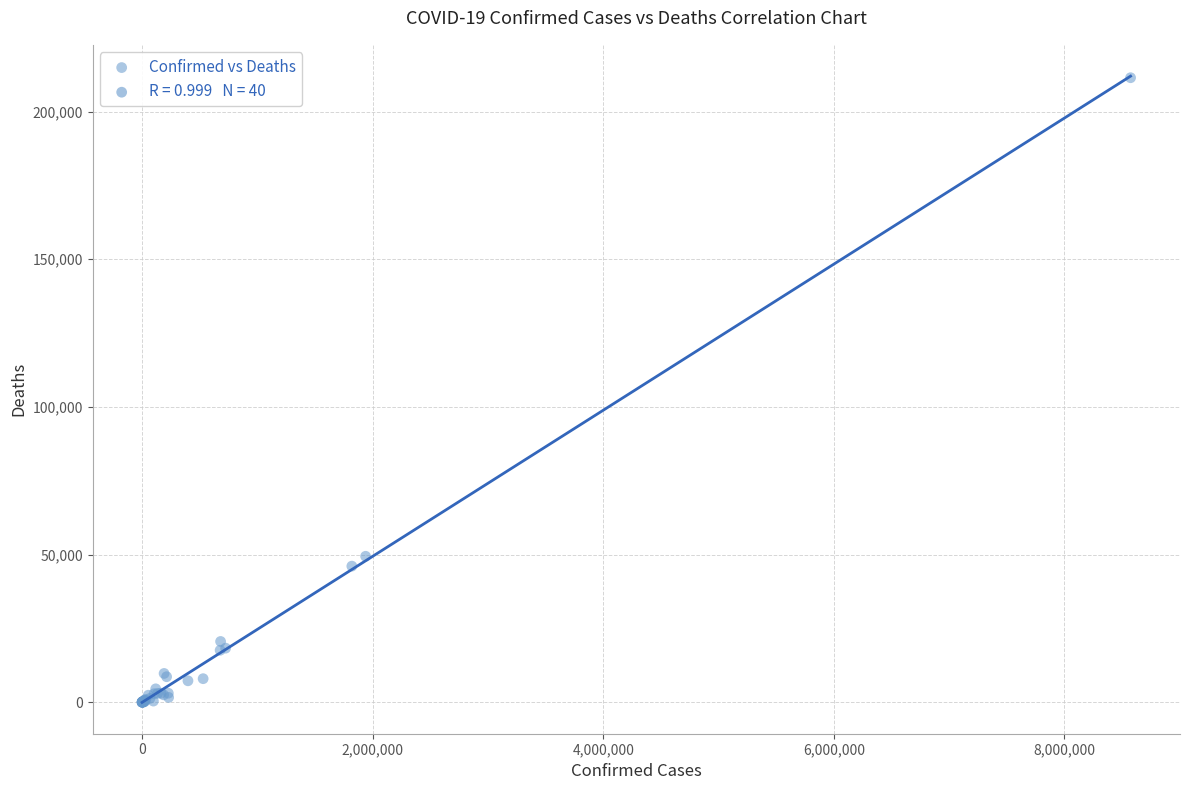

What Y value in the scatter plot is closest to 105745?

49402